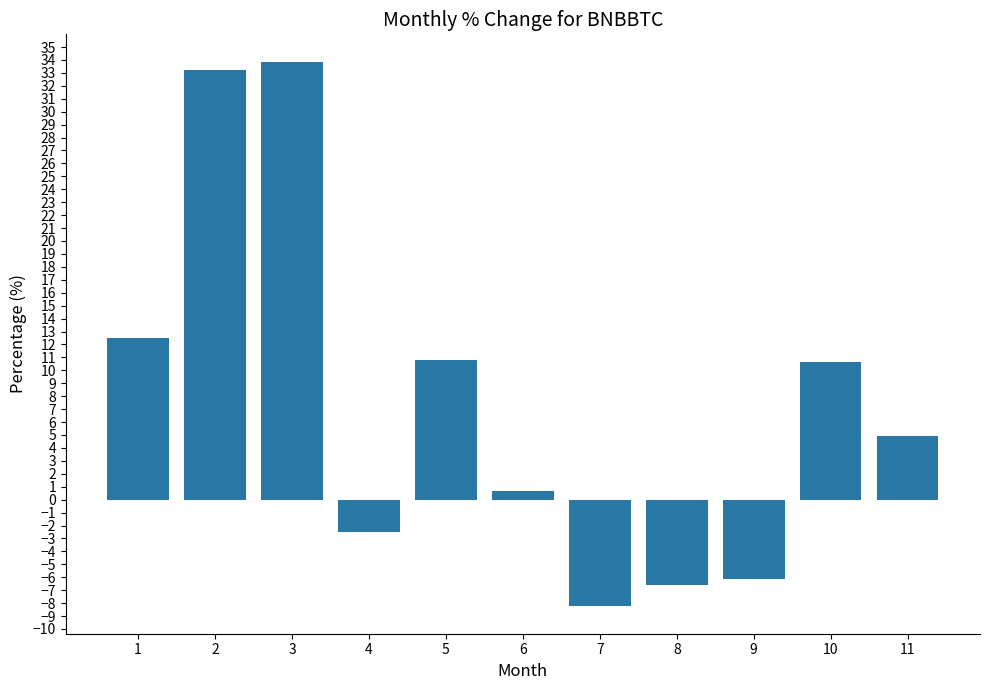

True or false: the data shows 6.8 at 1.

False